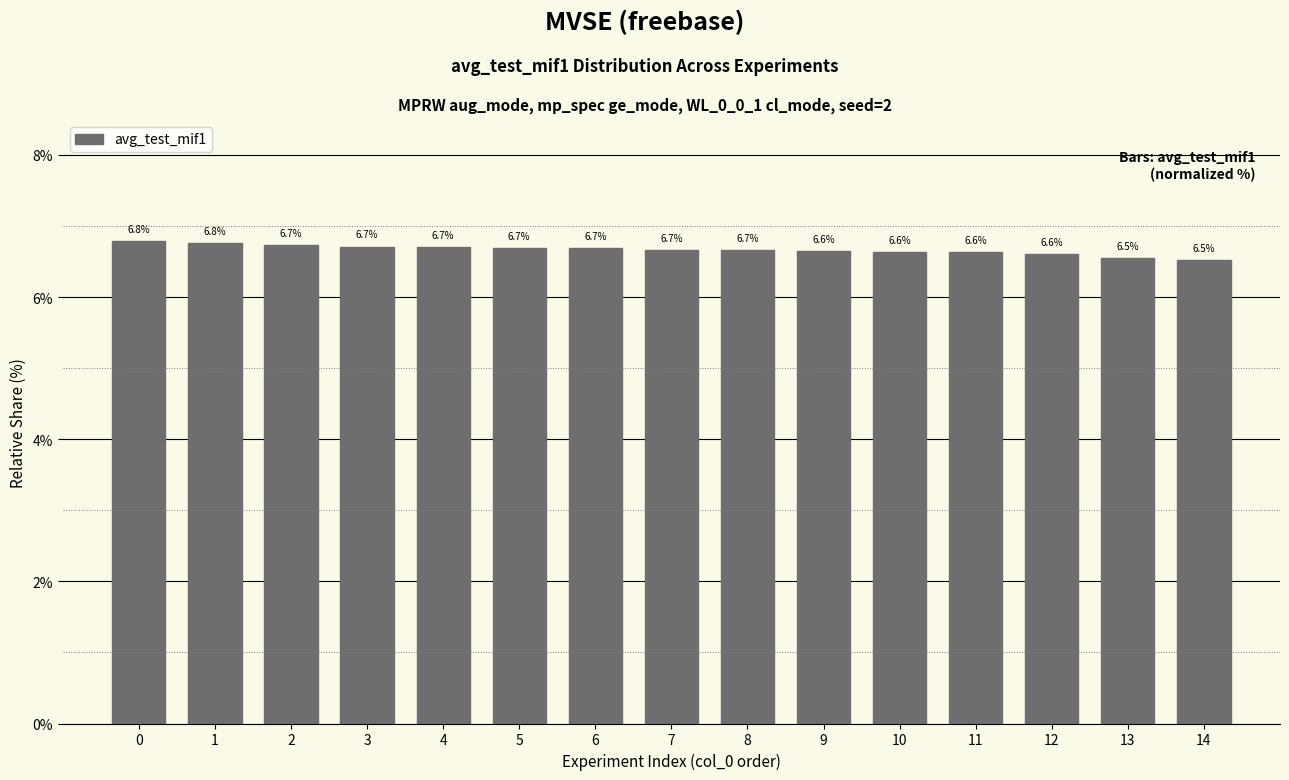

Does the chart contain any negative values?

No